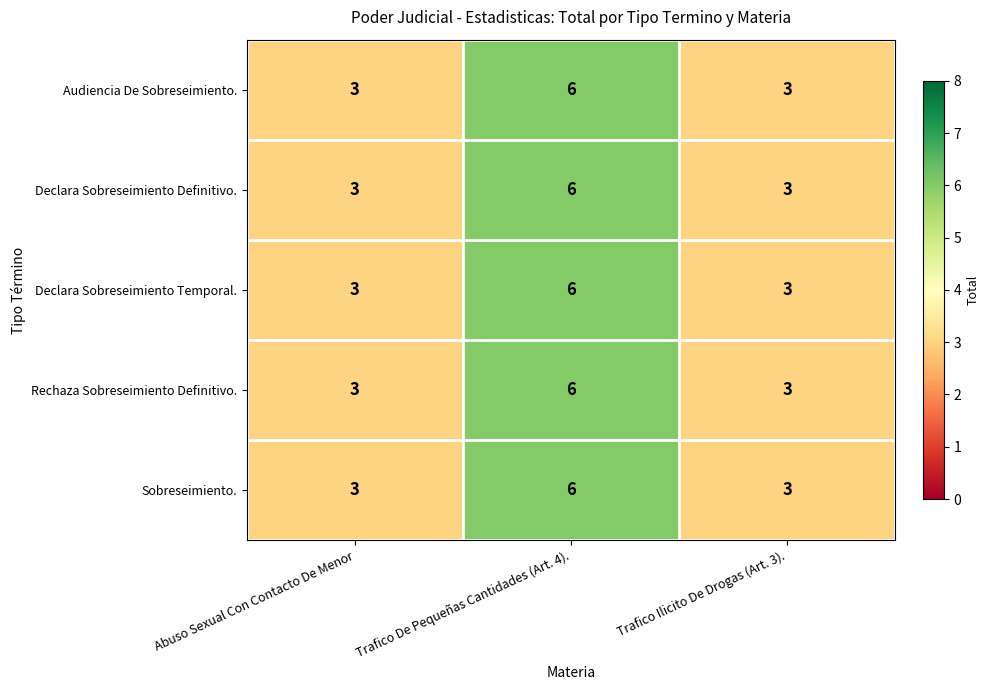

What is the minimum value for Audiencia De Sobreseimiento.?

3